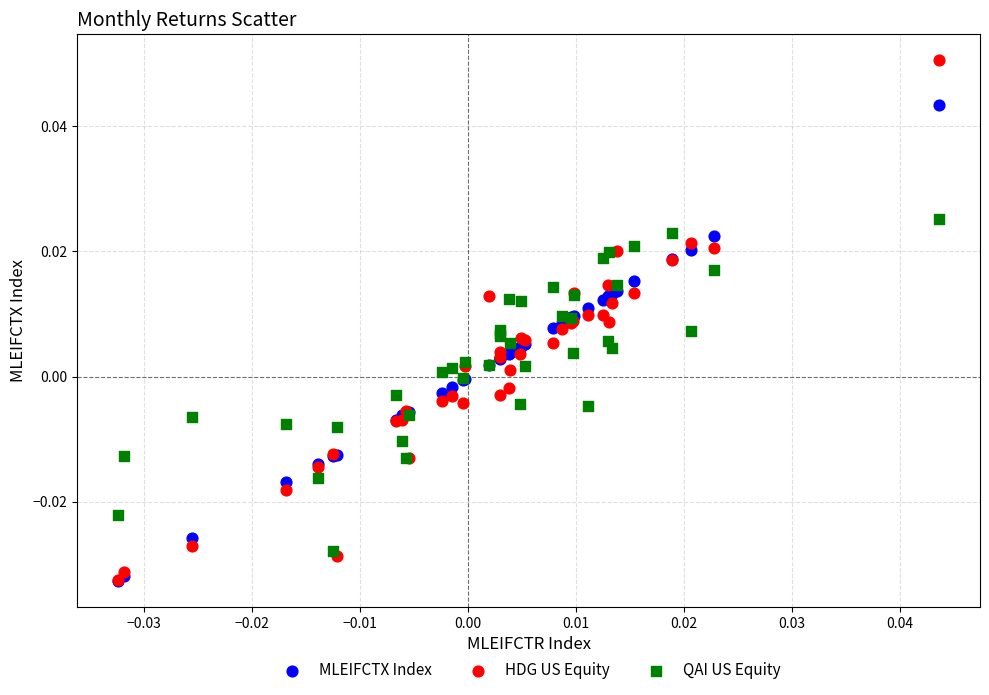

What are all the series names shown in the legend?

MLEIFCTX Index, HDG US Equity, QAI US Equity